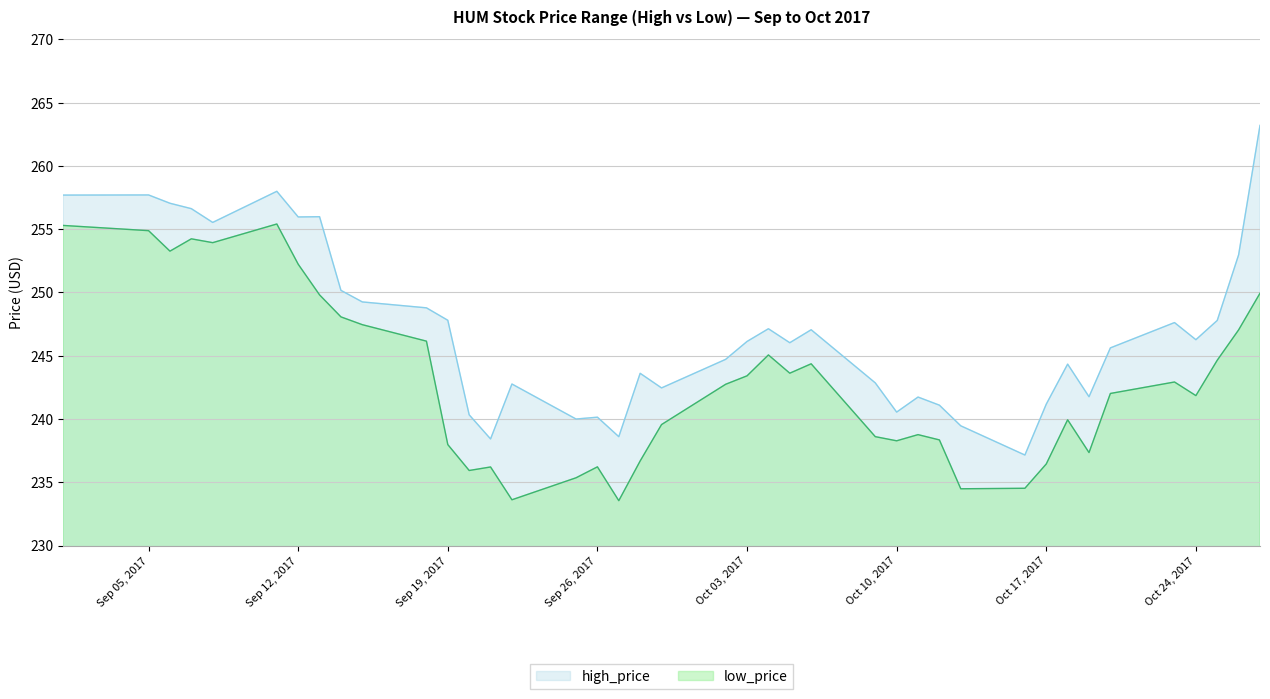

True or false: high_price and low_price cross at least once.

False